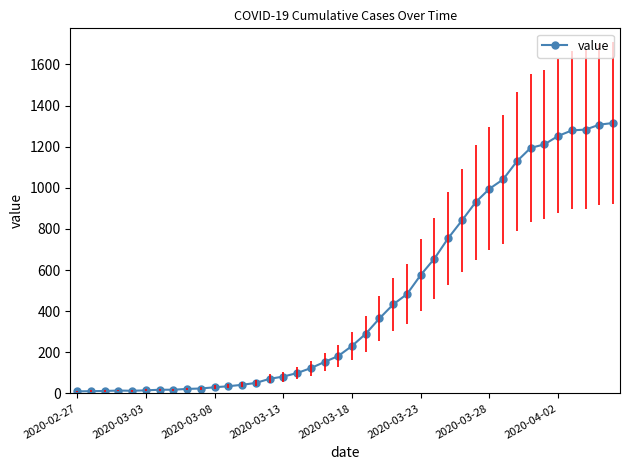

What is the sum of all values?

18591